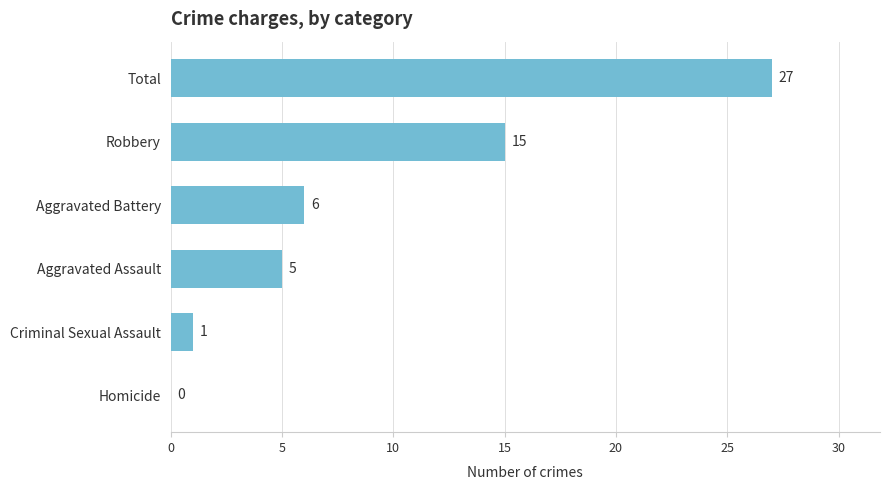

What is the sum of the values at Aggravated Assault and Robbery?

20